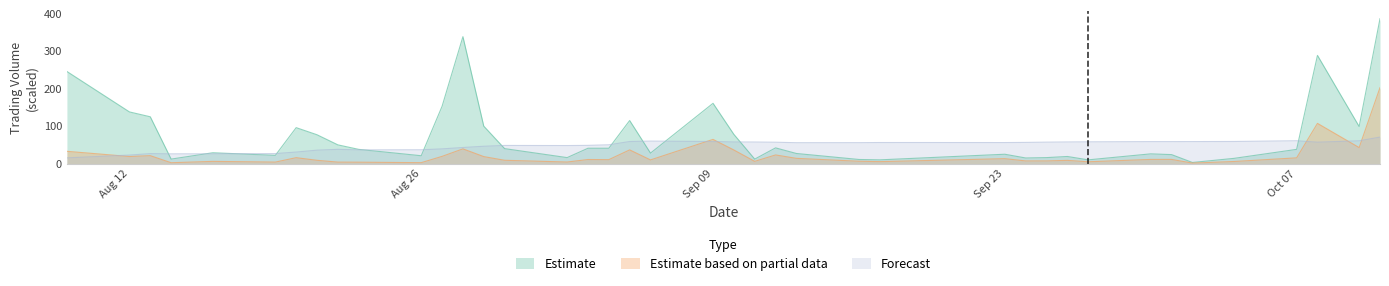

Which series changed the most between 2013-09-11 and 2013-09-25?

Estimate